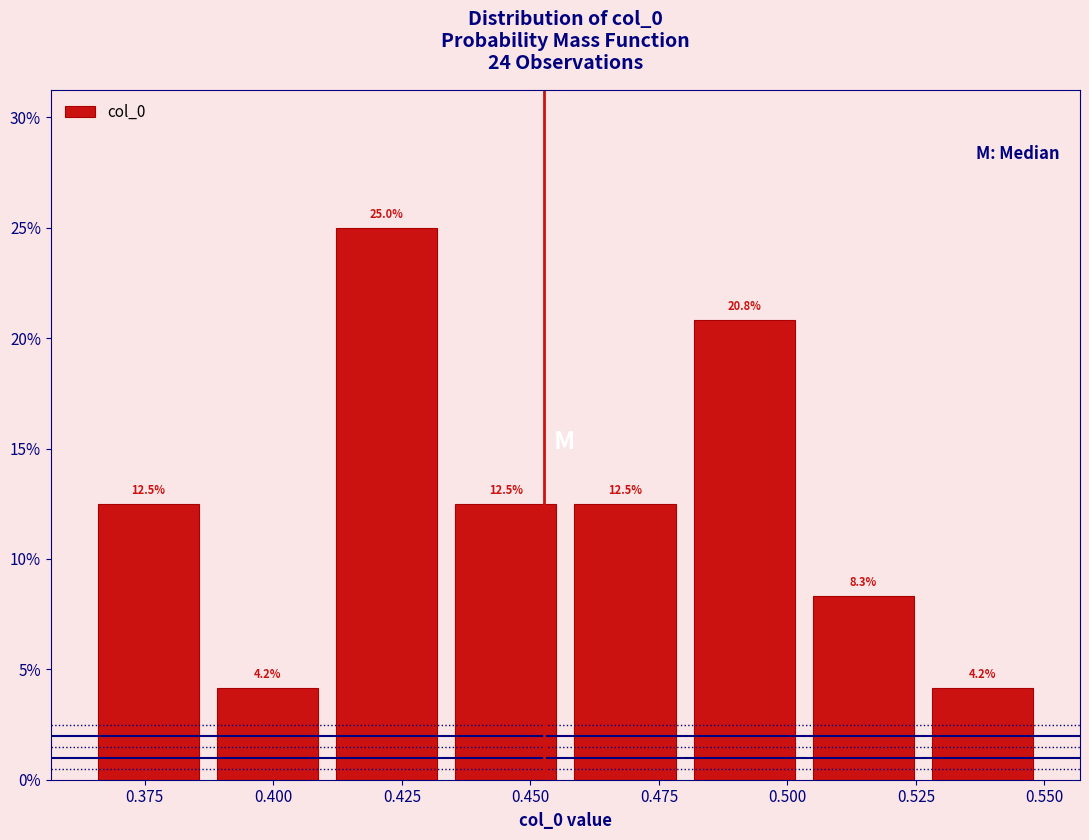

Which range on the x-axis has the tallest bar?

0.410 to 0.435